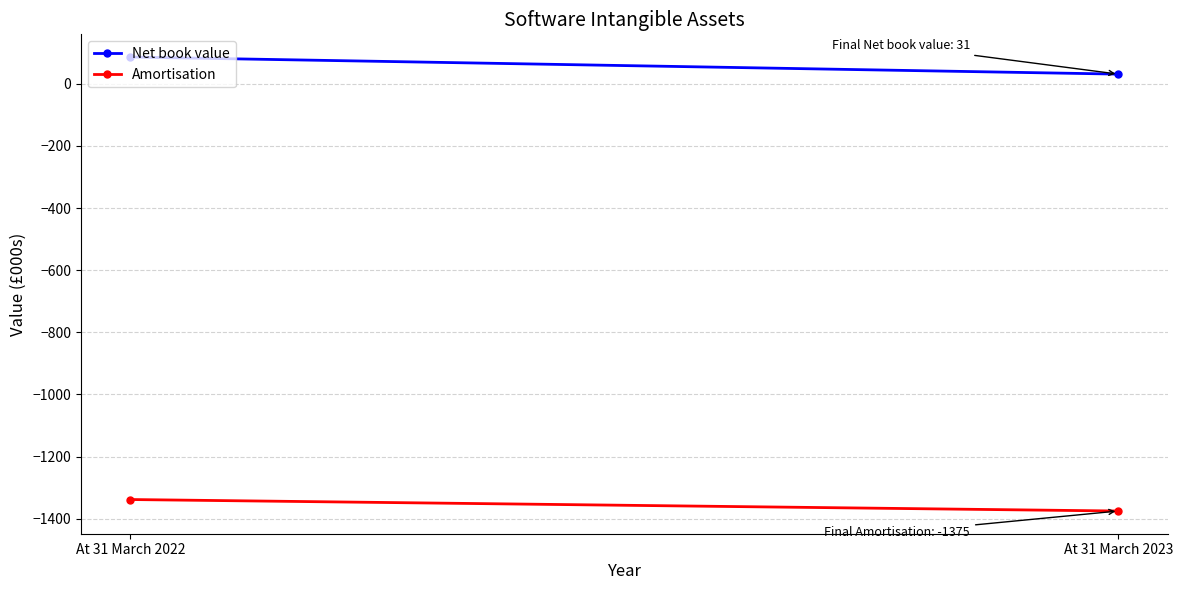

Count the Amortisation values in the range -1375 to -1338.

2